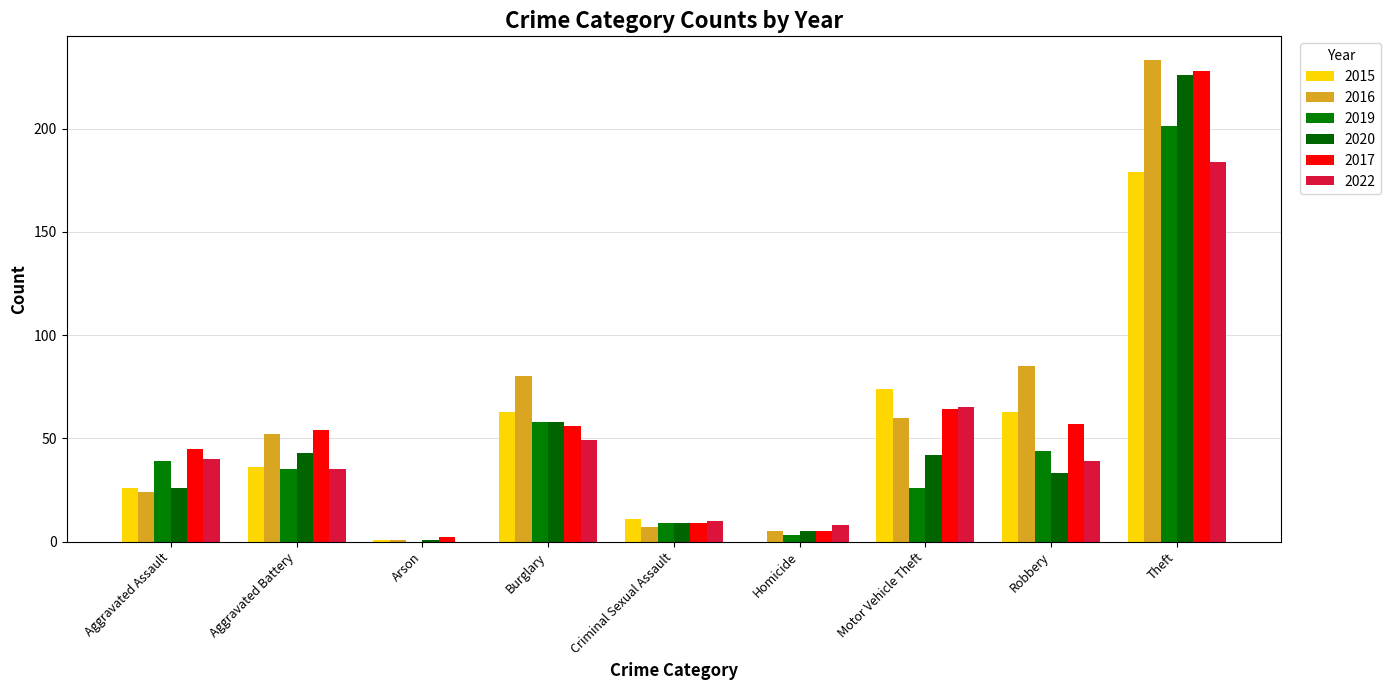

Read the 2022 value at Theft.

184